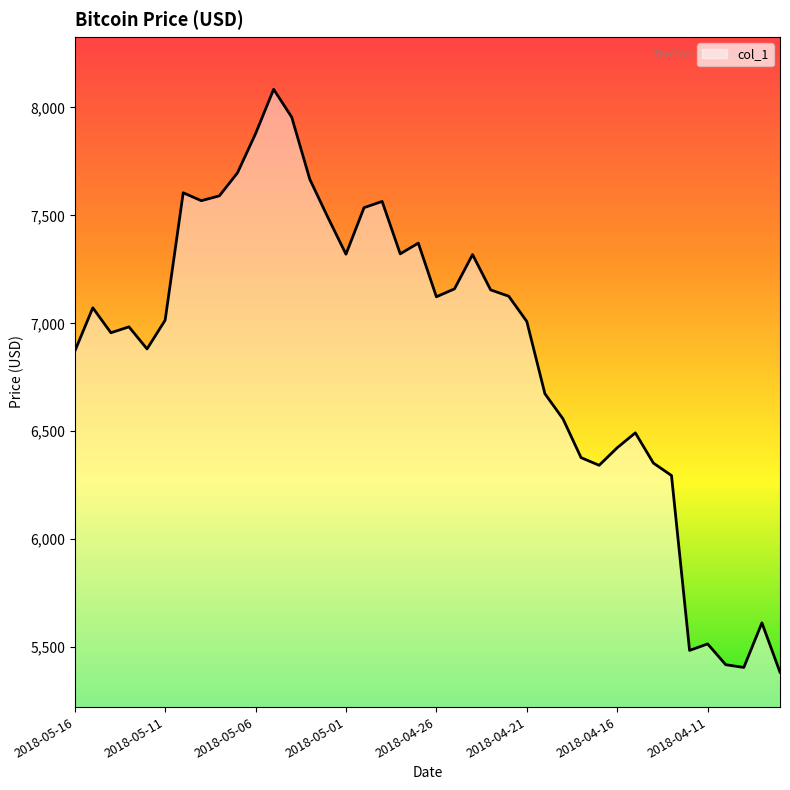

What is the smallest value displayed?

5383.5